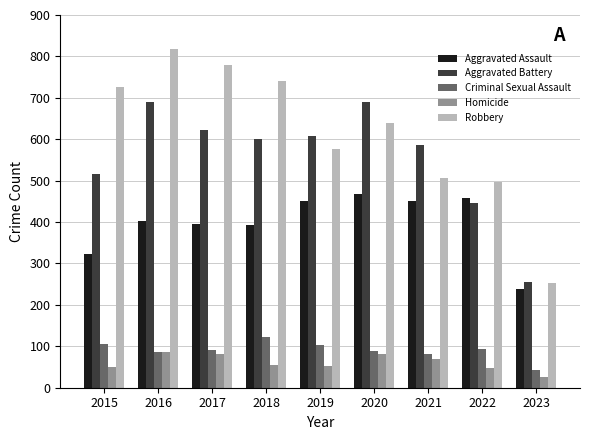

Are the bars horizontal?

No